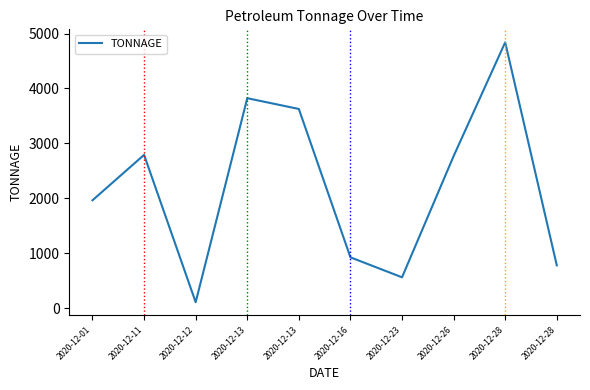

Where does the data first go above 2767?

2020-12-11